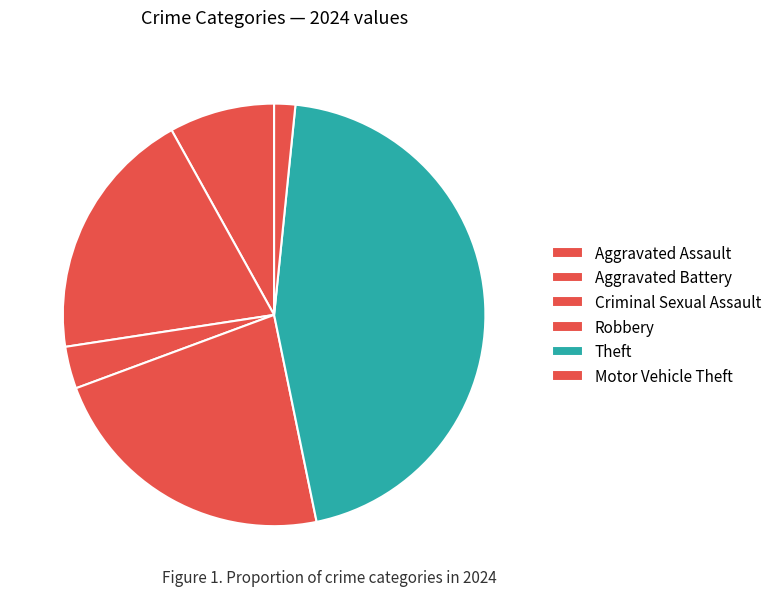

True or false: Aggravated Assault accounts for 8% of the total.

True